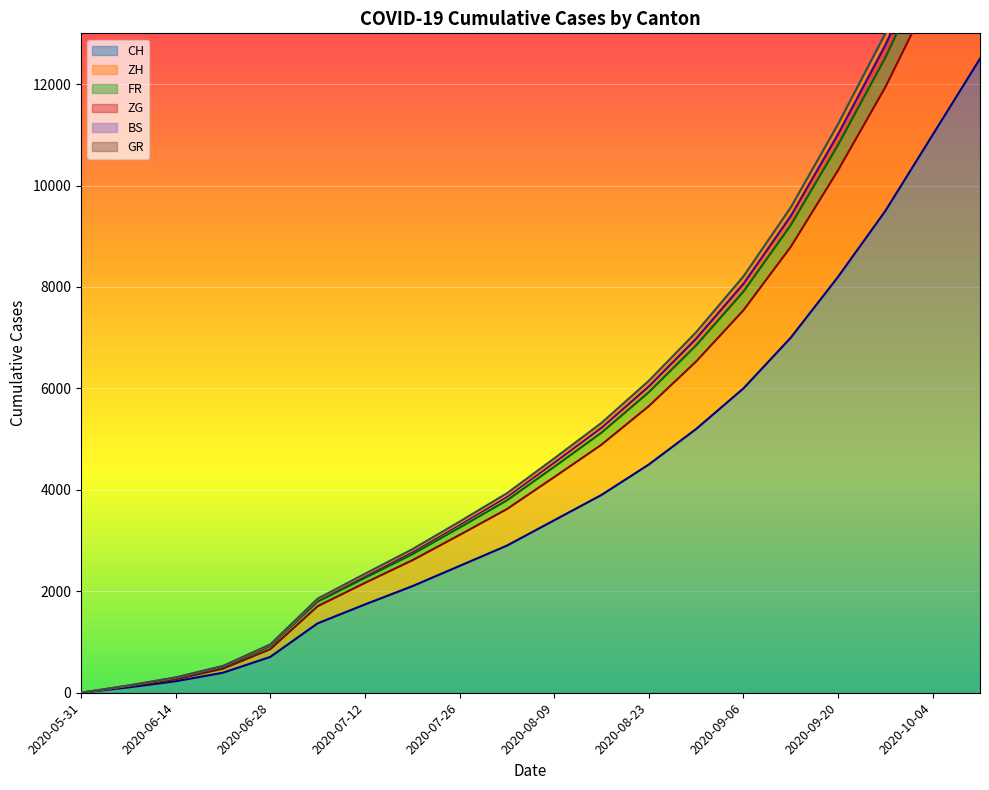

List the series in order of their peak value, highest first.

ZH, FR, ZG, BS, GR, CH